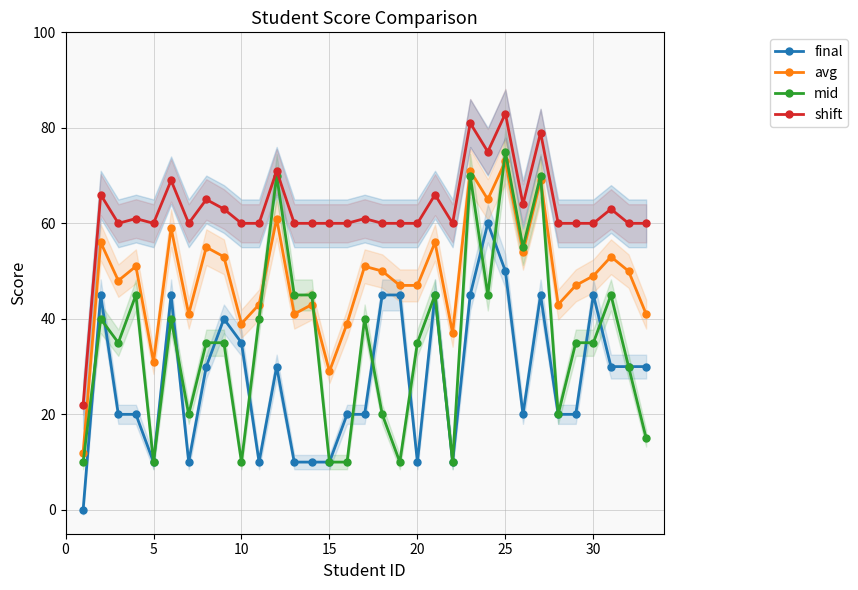

The avg series shows 121 at 25. True or false?

False